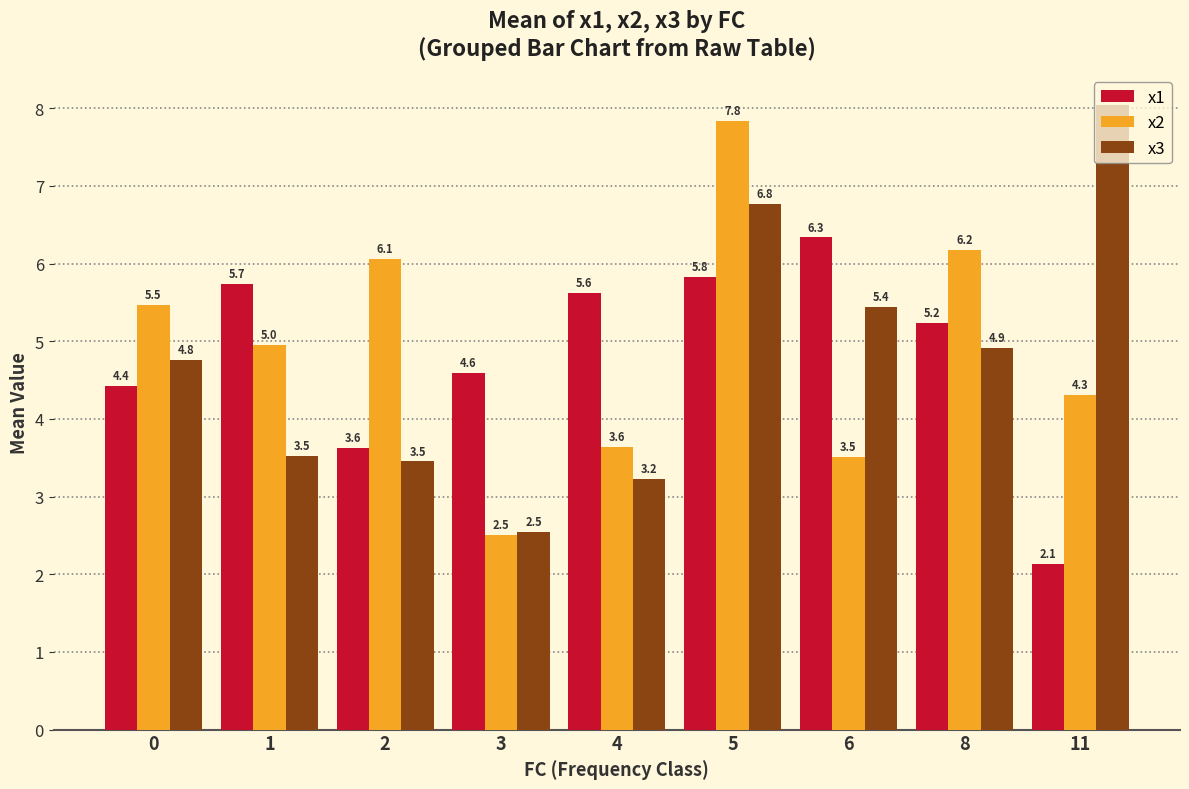

At which category is the sum across all series the highest?

5